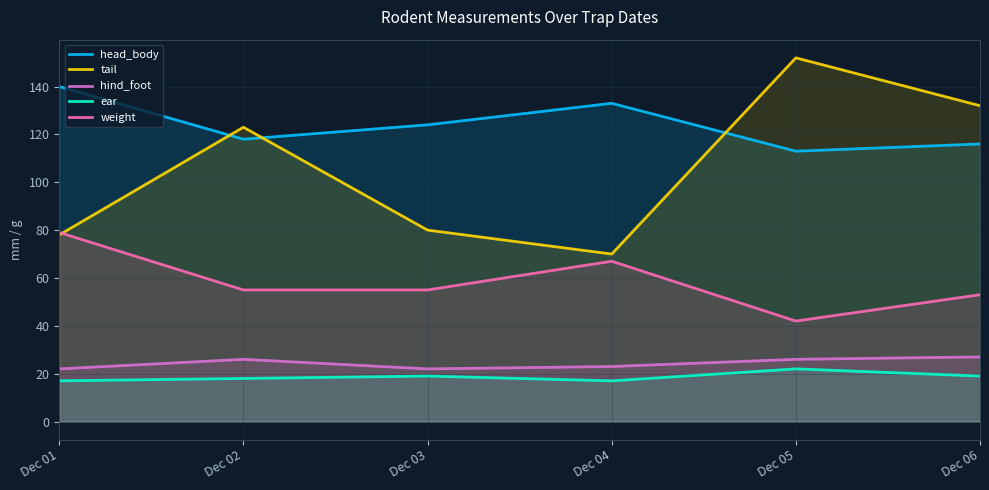

What is the approximate value of ear at Dec 02?

18